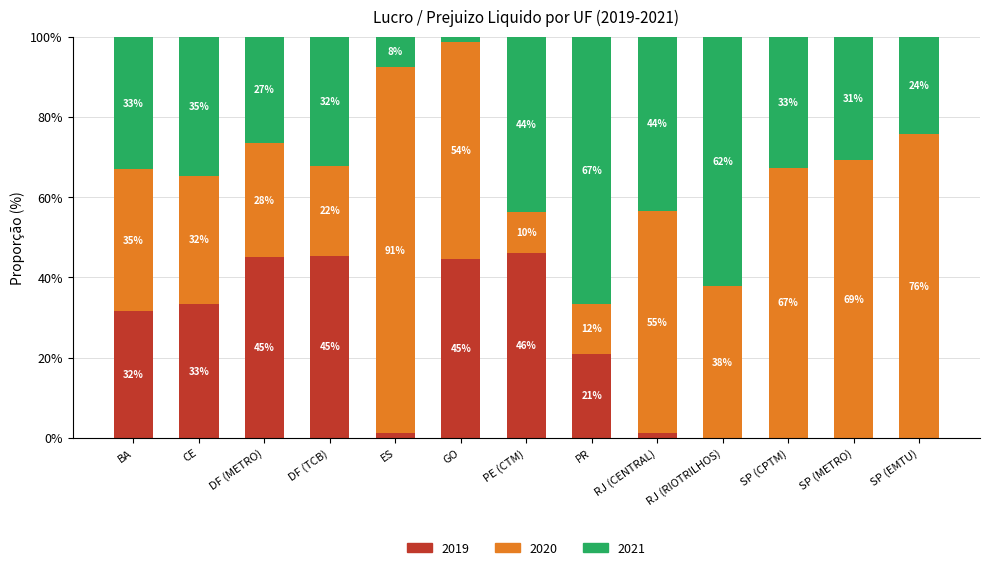

What is the total value across all series at GO?

100.0